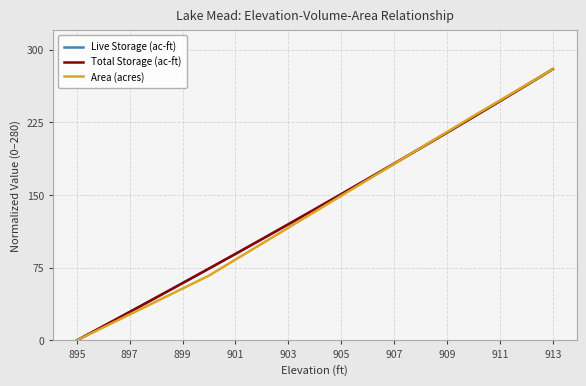

Which series has the largest total across all categories?

Live Storage (ac-ft)